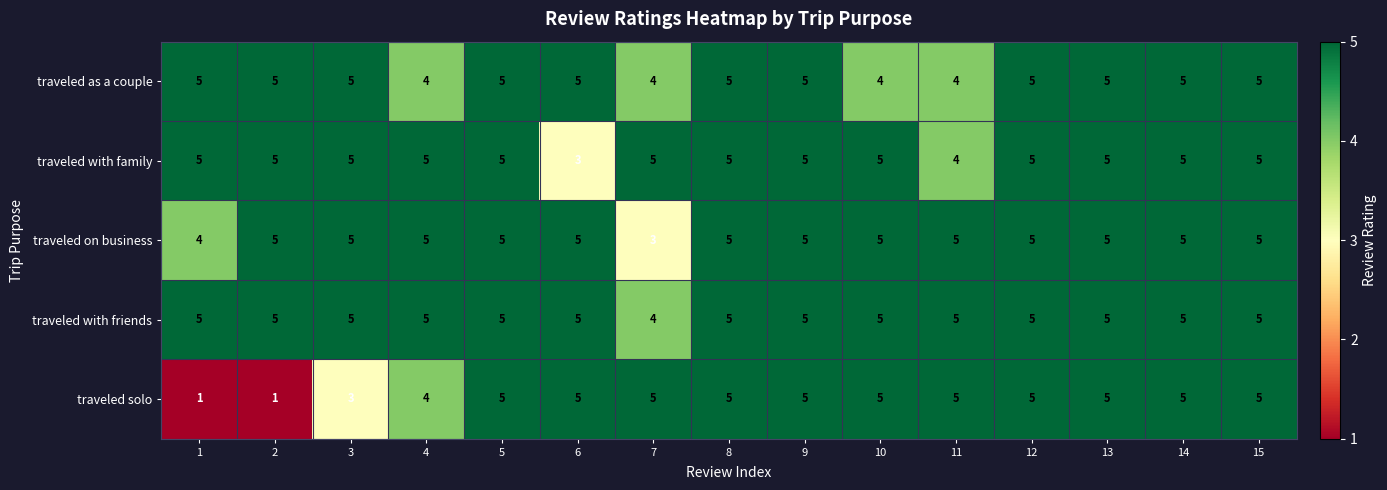

What is the highest value of the traveled with friends series?

5